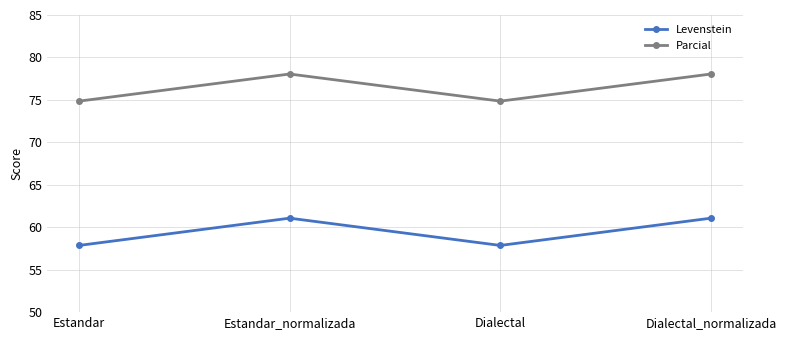

What is the difference between the highest and lowest values at Dialectal?

17.0